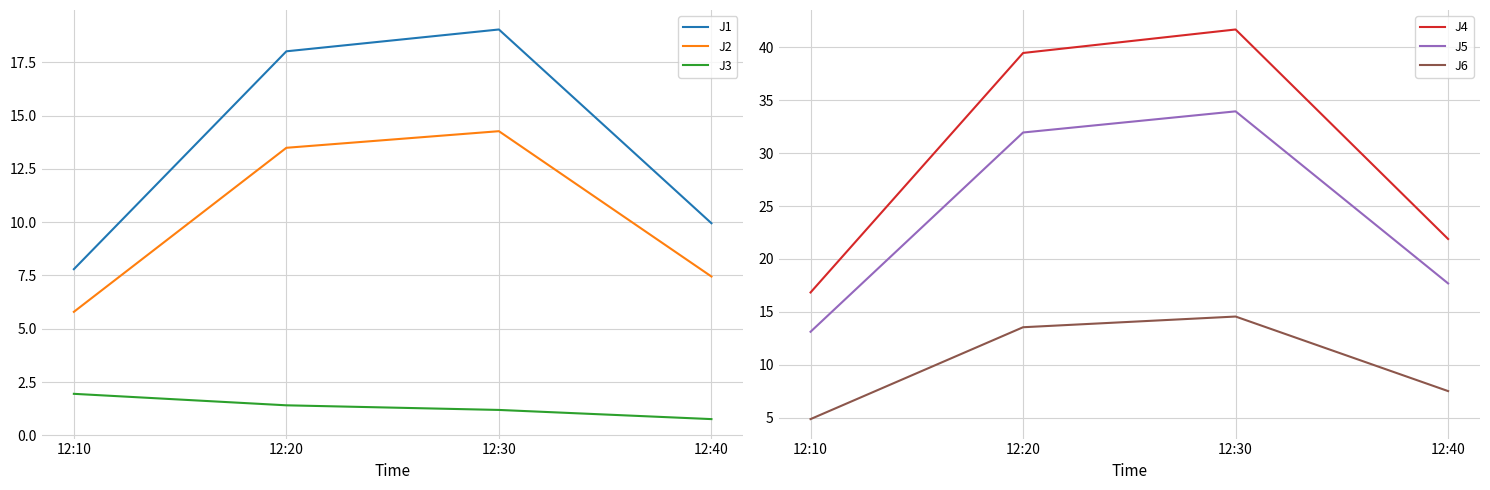

Is this an area chart (filled region under the line)?

No